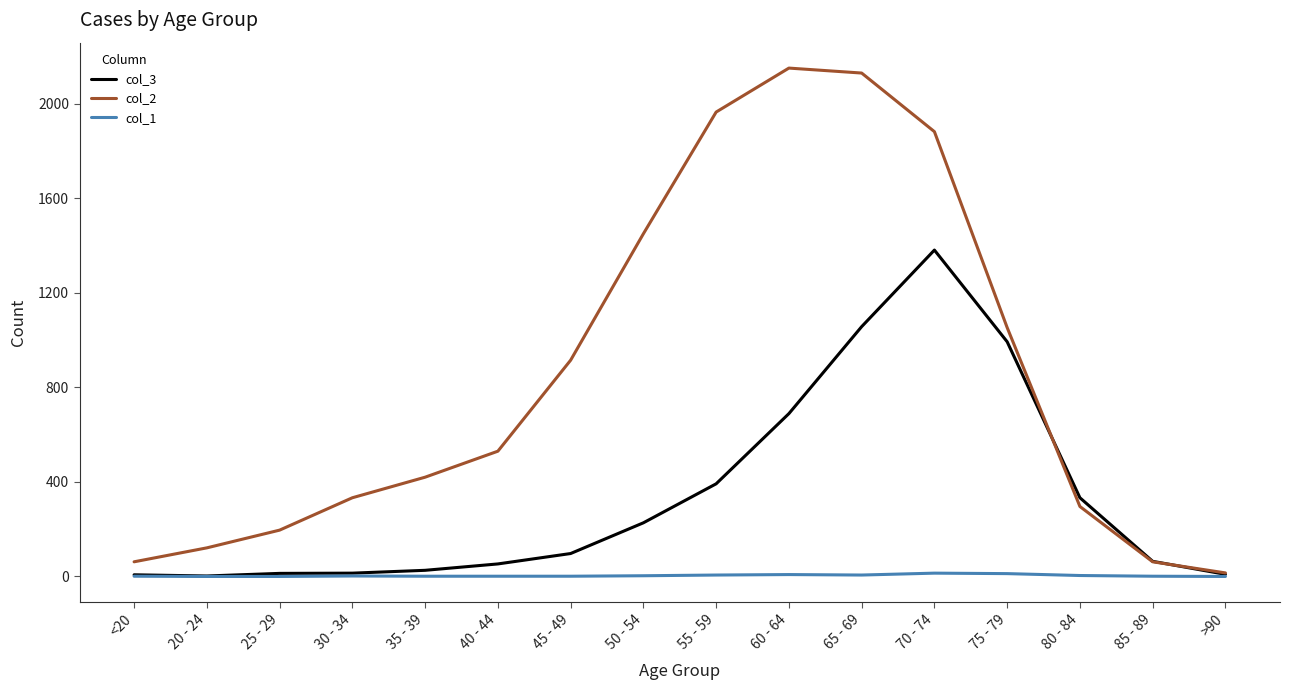

Is it true that col_2 equals 1965 at 55 - 59?

True